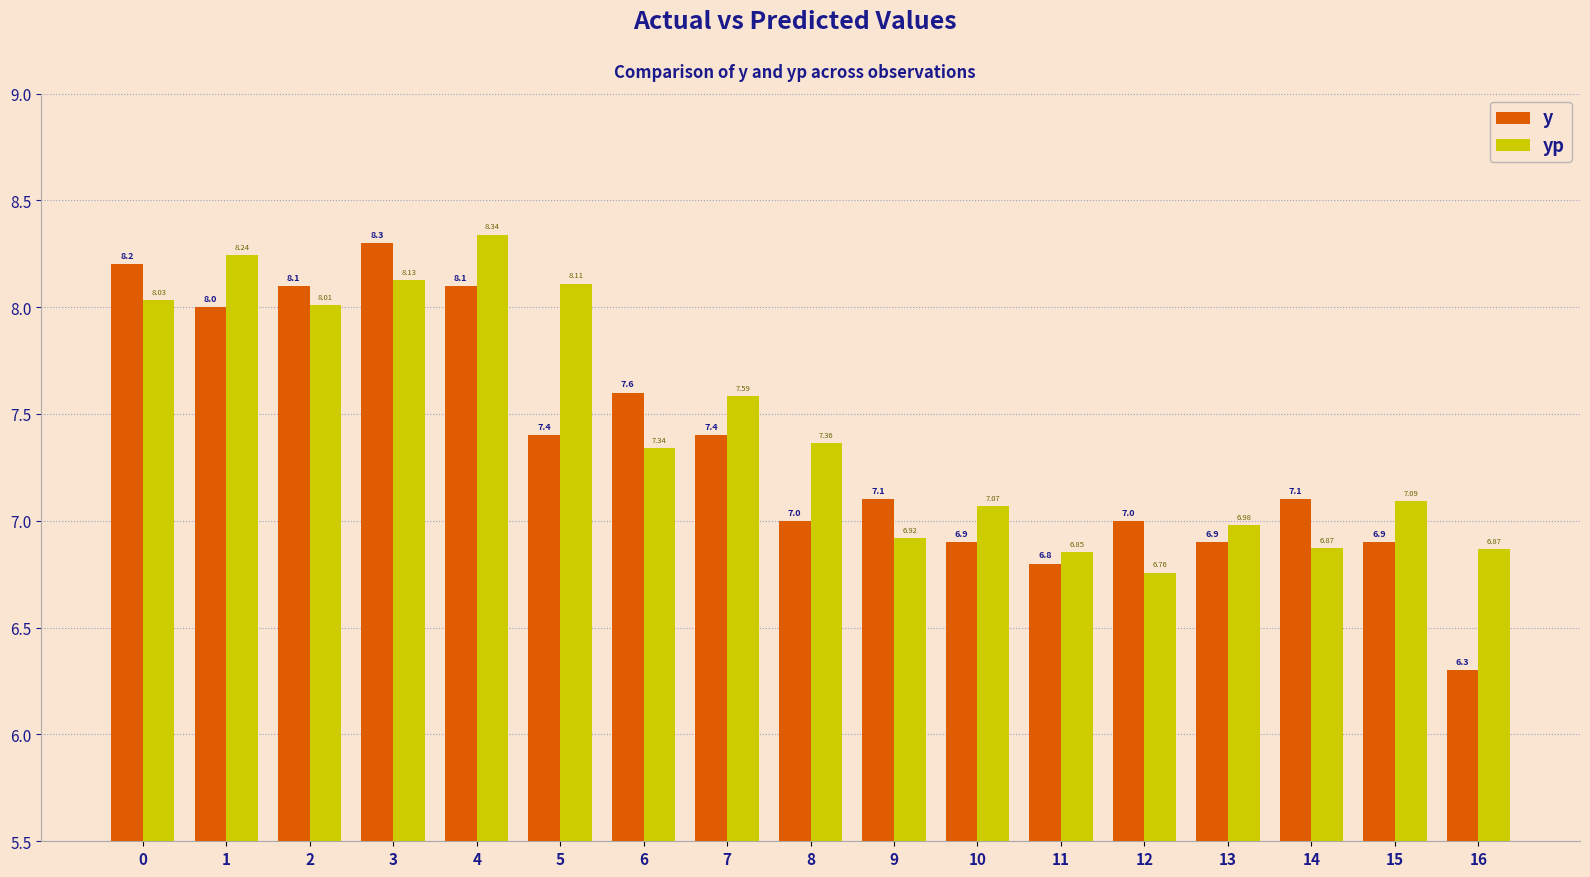

Which series changed the most between 13 and 15?

yp